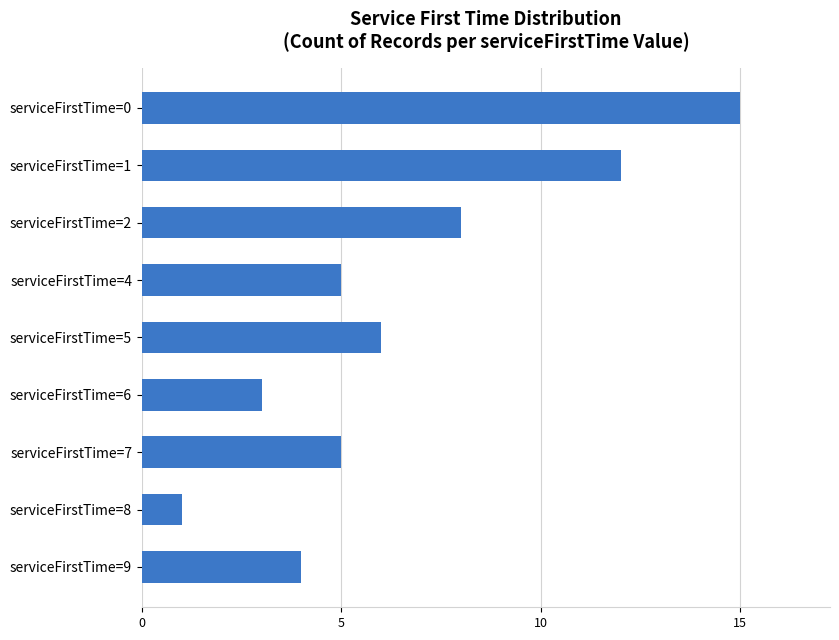

What is the value of the 7th bar from the top?

5